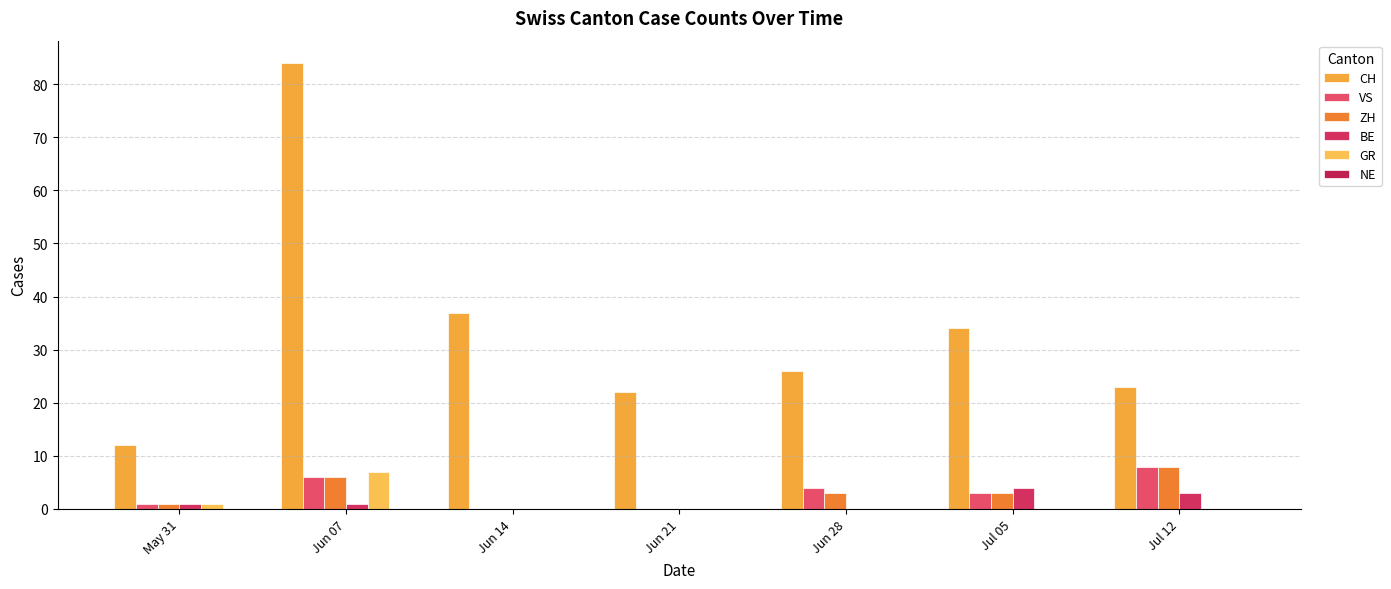

Which series has the largest total across all categories?

CH